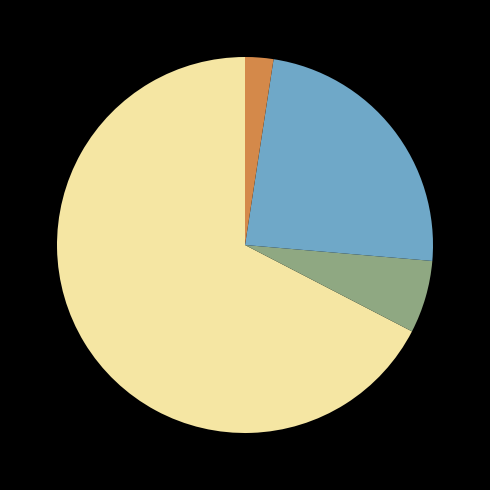

How many segments does this pie chart have?

4